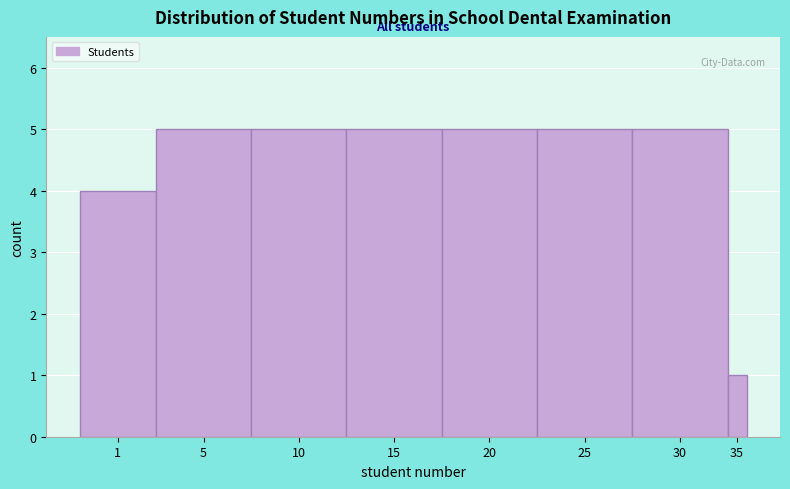

Reading right to left, extract all data points from this chart.

1	5	5	5	5	5	5	4